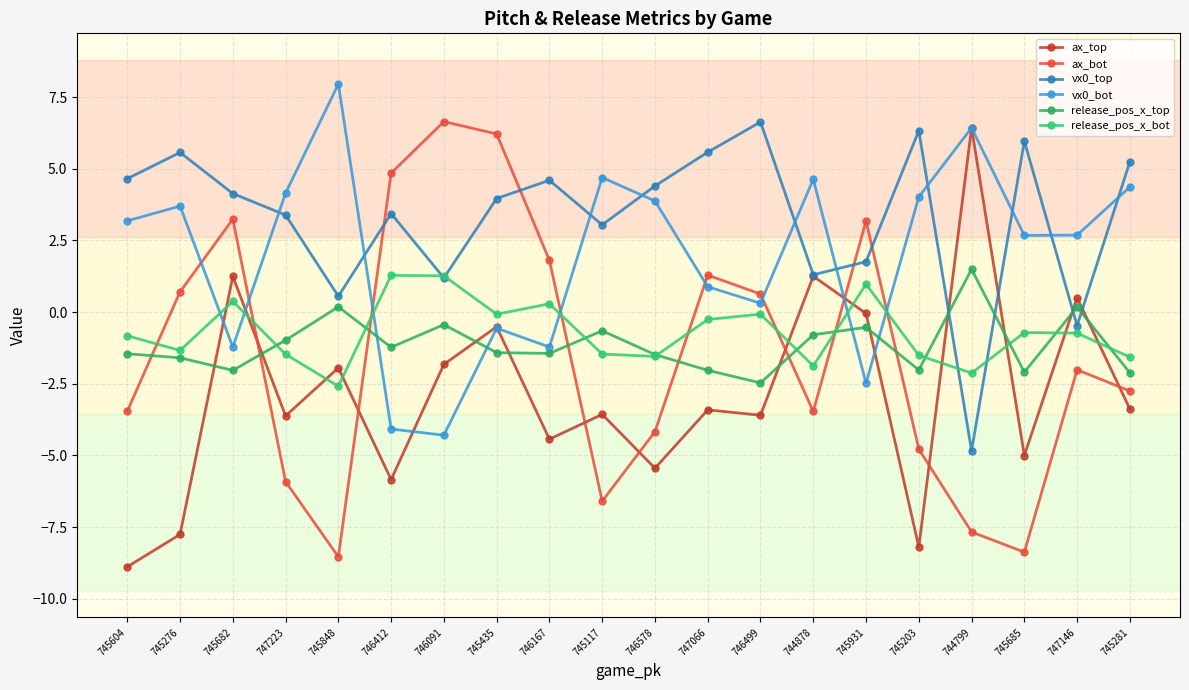

True or false: release_pos_x_bot and vx0_top intersect in this chart.

True